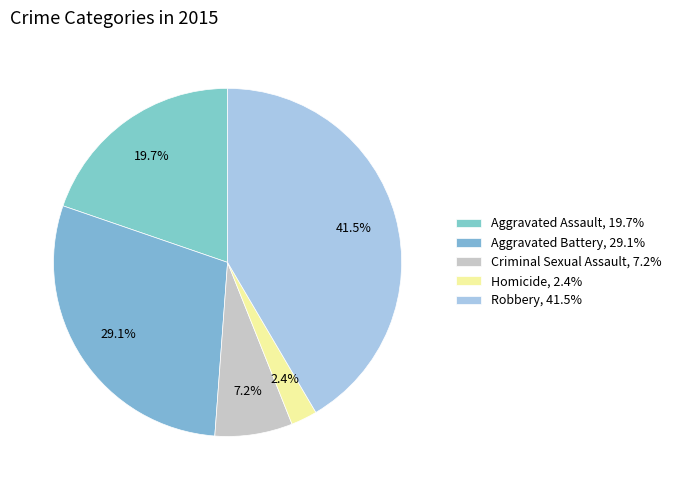

To the nearest percent, what percentage of the pie is Homicide?

2%